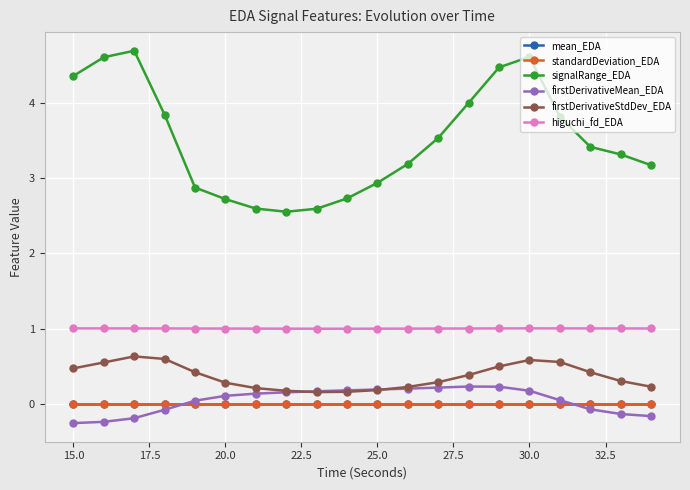

True or false: standardDeviation_EDA has more than 0 points higher than both neighbors.

True